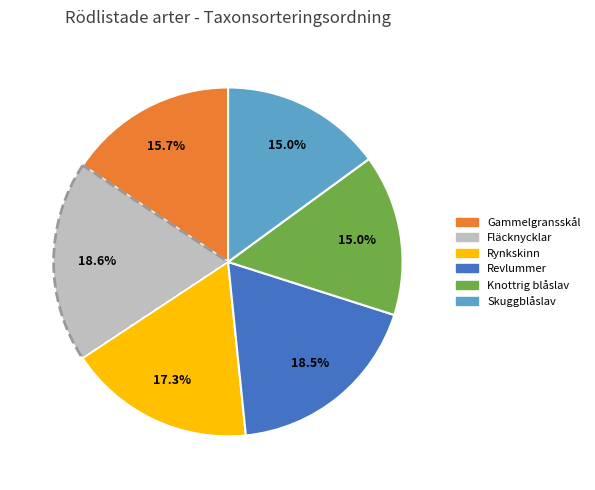

Does any single category account for the majority?

No